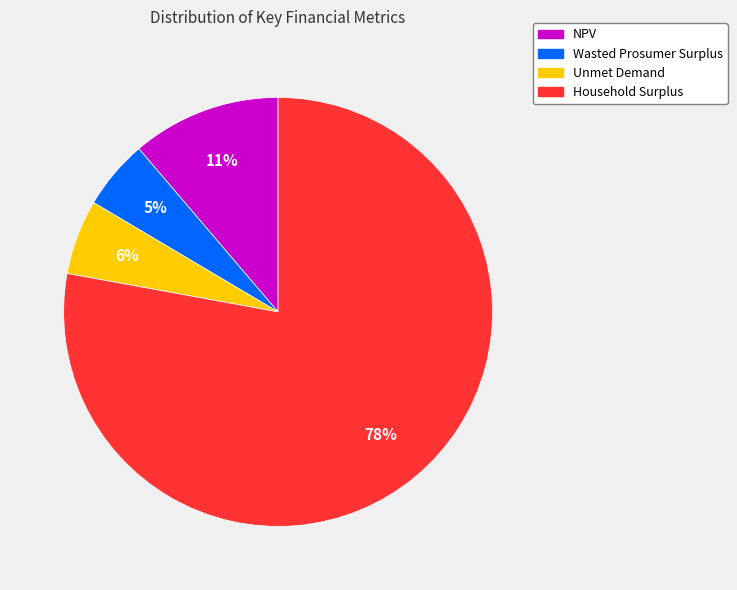

How many slices are in this pie chart?

4